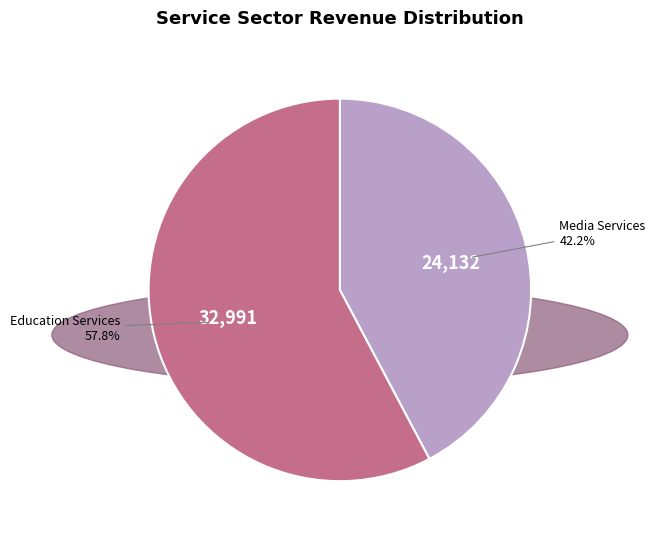

Approximately how many times larger is the value at Media Services compared to Education Services?

0.7